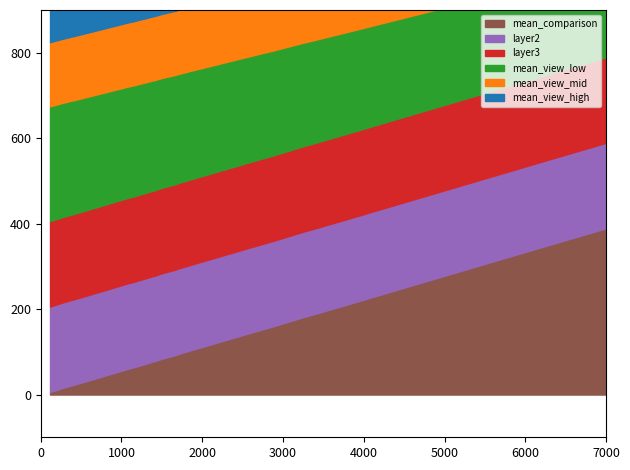

Does the chart have visible grid lines?

No